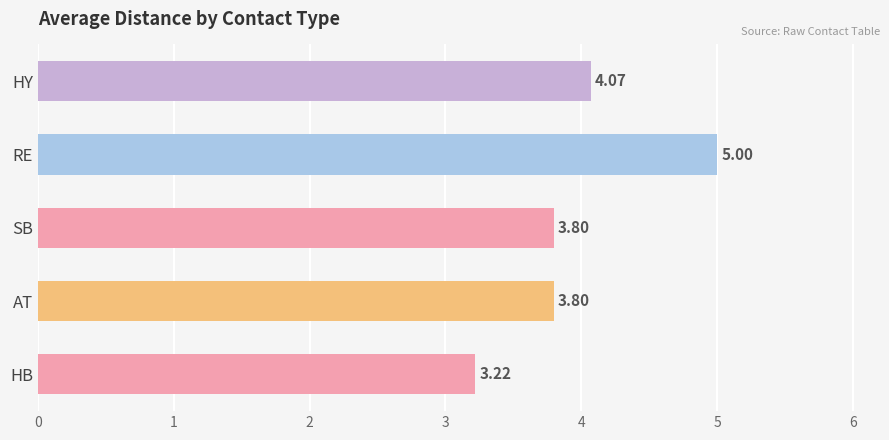

At which label is the value closest to 4?

HY